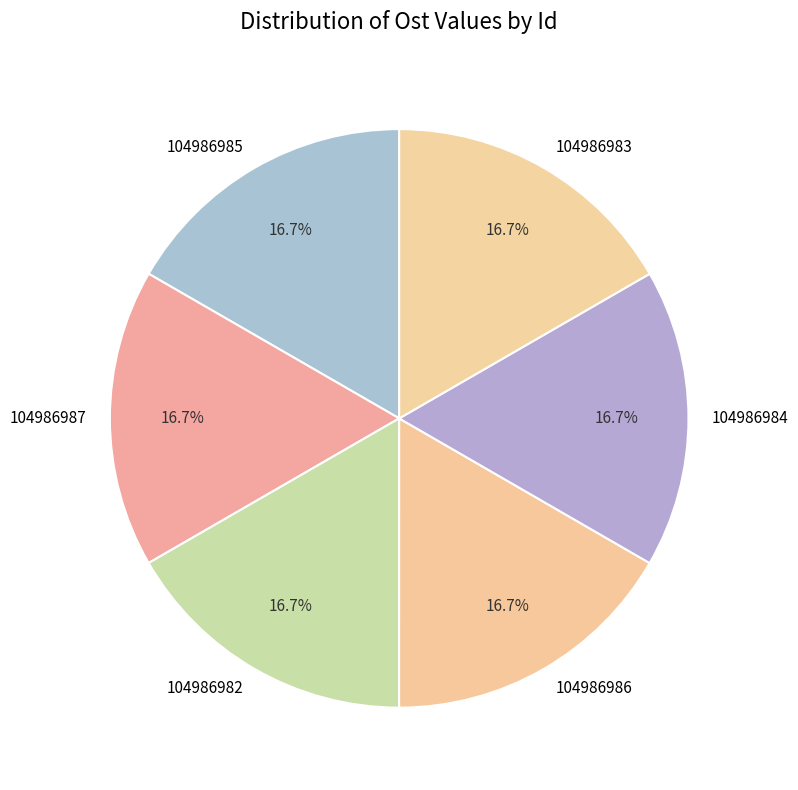

Count the number of slices in the pie.

6